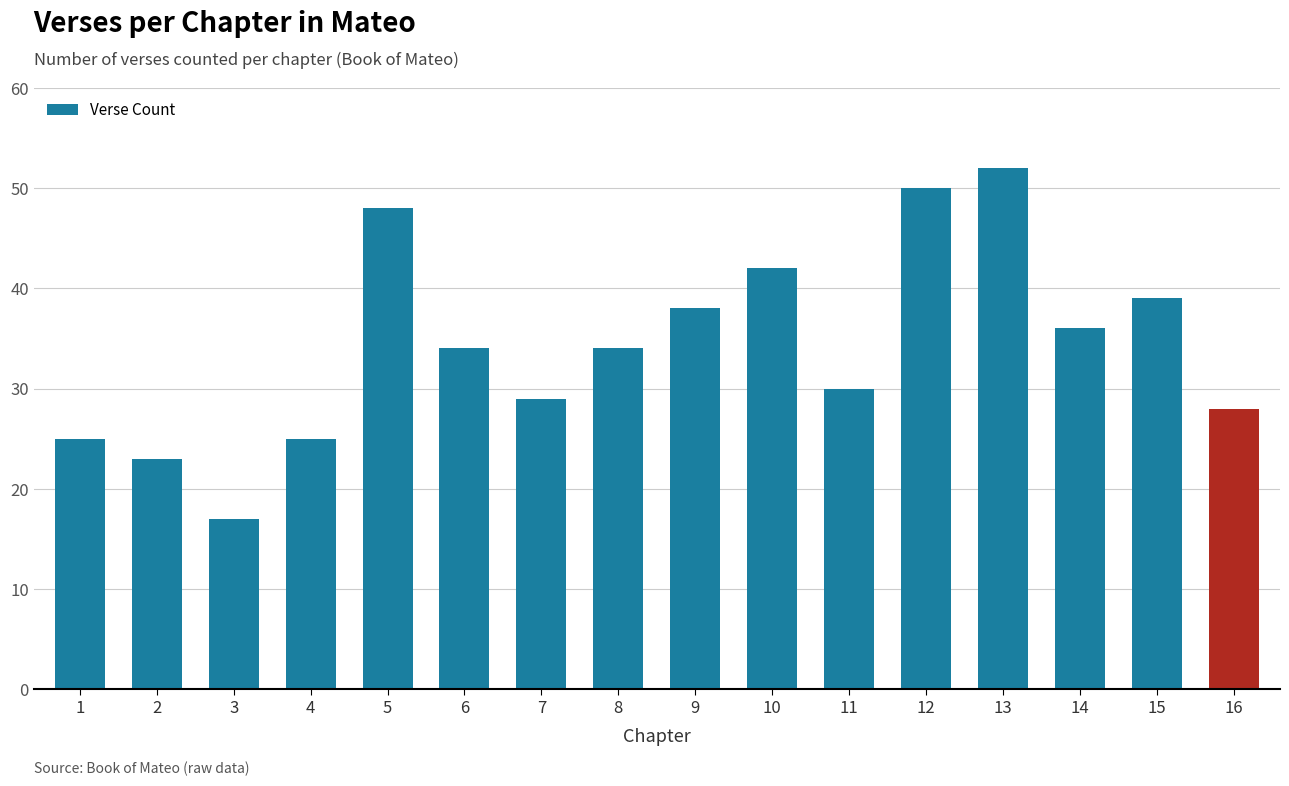

What is the approximate value at 13?

52